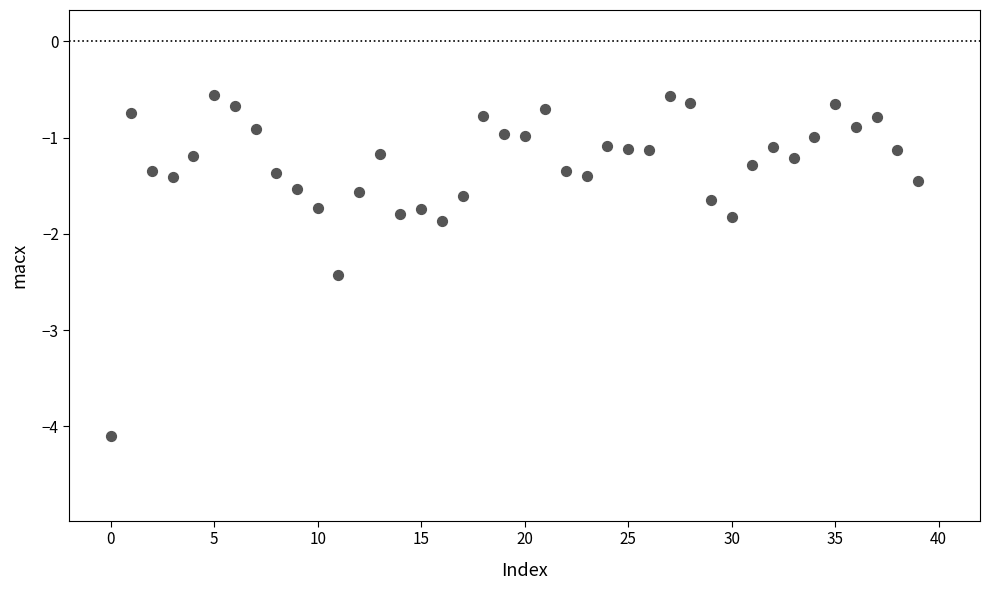

What is the range of Y values (max minus min)?

3.5